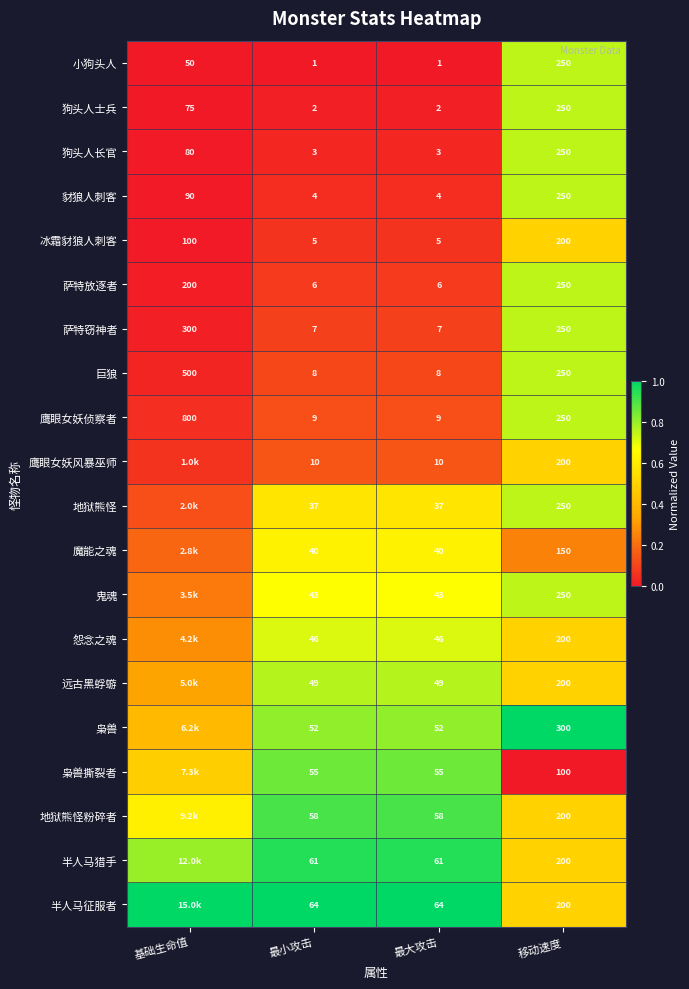

Is it true that 狗头人长官 equals 1.3 at 移动速度?

False